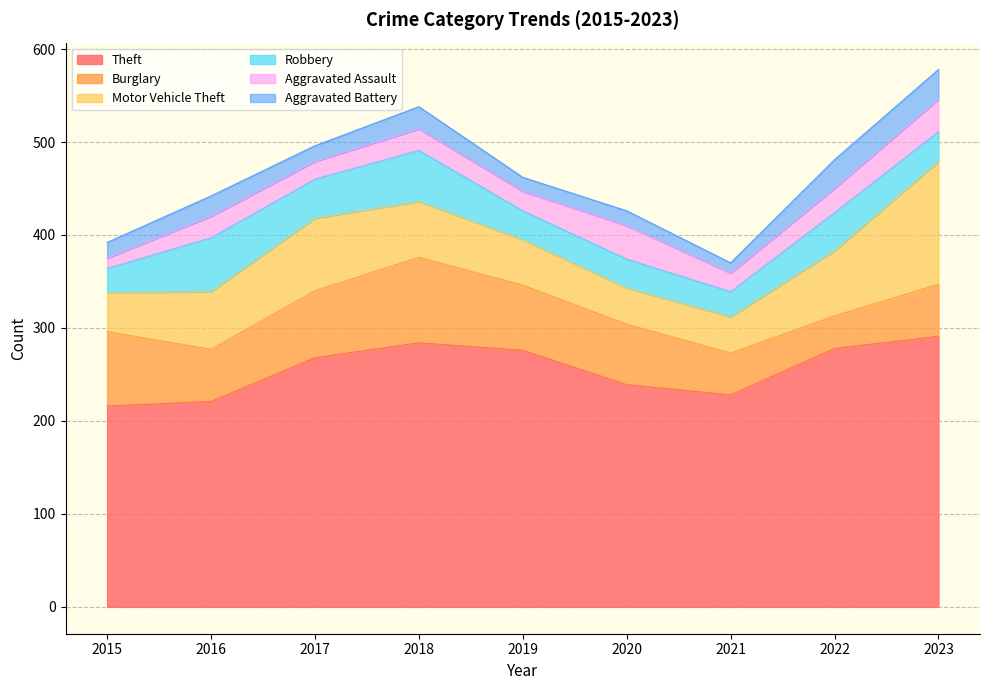

At which label does Burglary first exceed 65?

2015